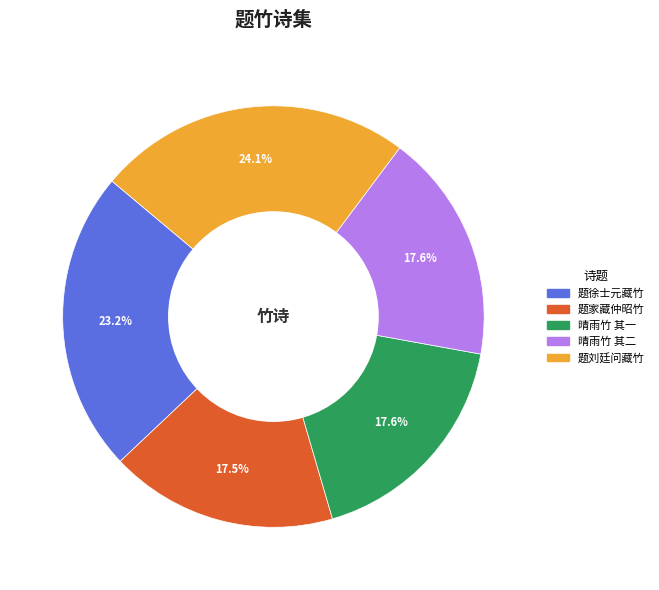

Is there any slice that represents more than half of the pie?

No